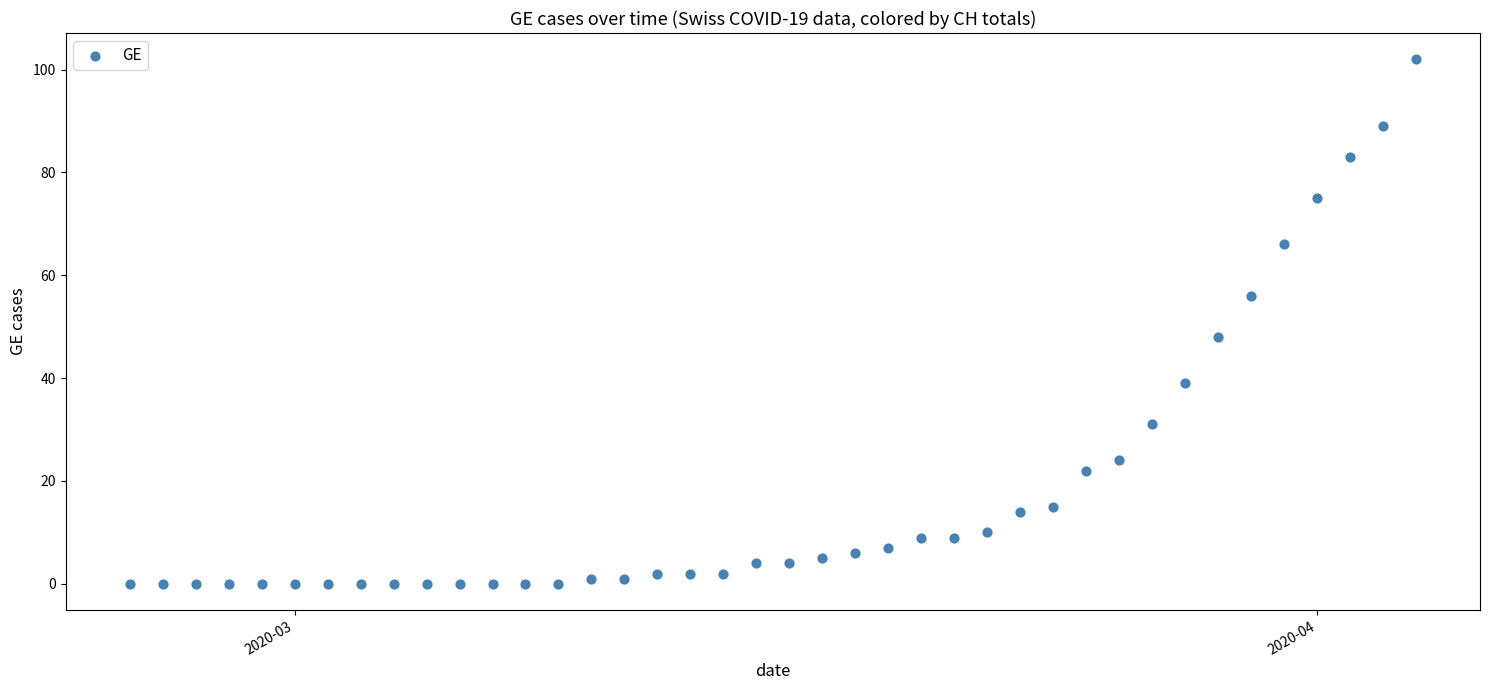

What Y value in the scatter plot is closest to 51?

48